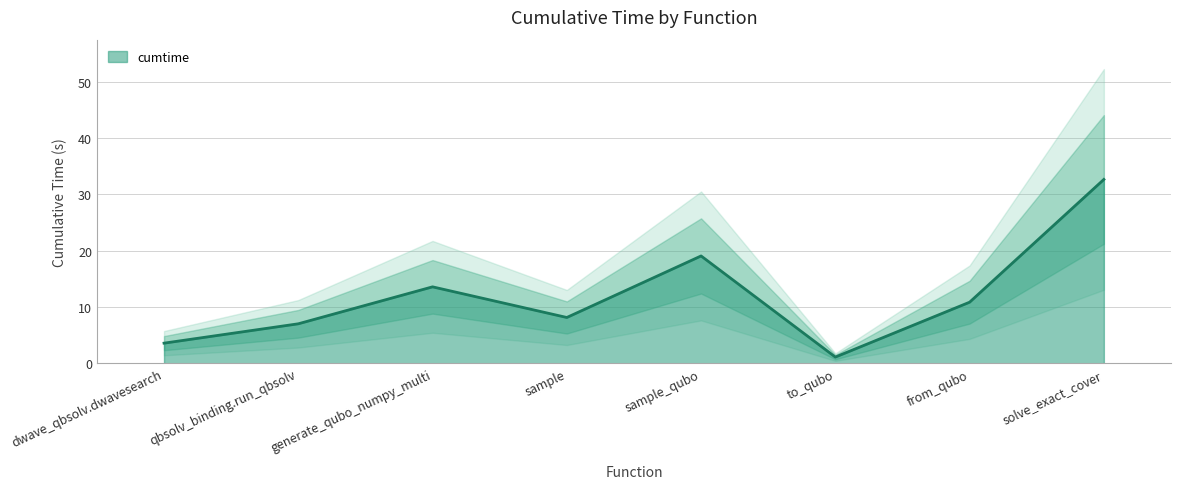

What is the change in value from generate_qubo_numpy_multi to sample?

-5.4